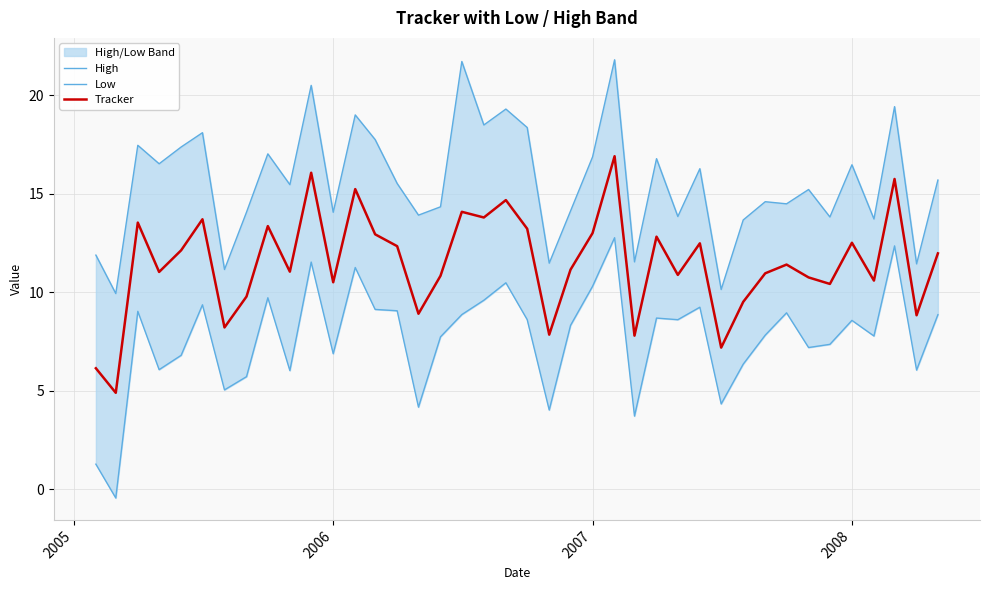

What are all the series names shown in the legend?

High, Low, Tracker